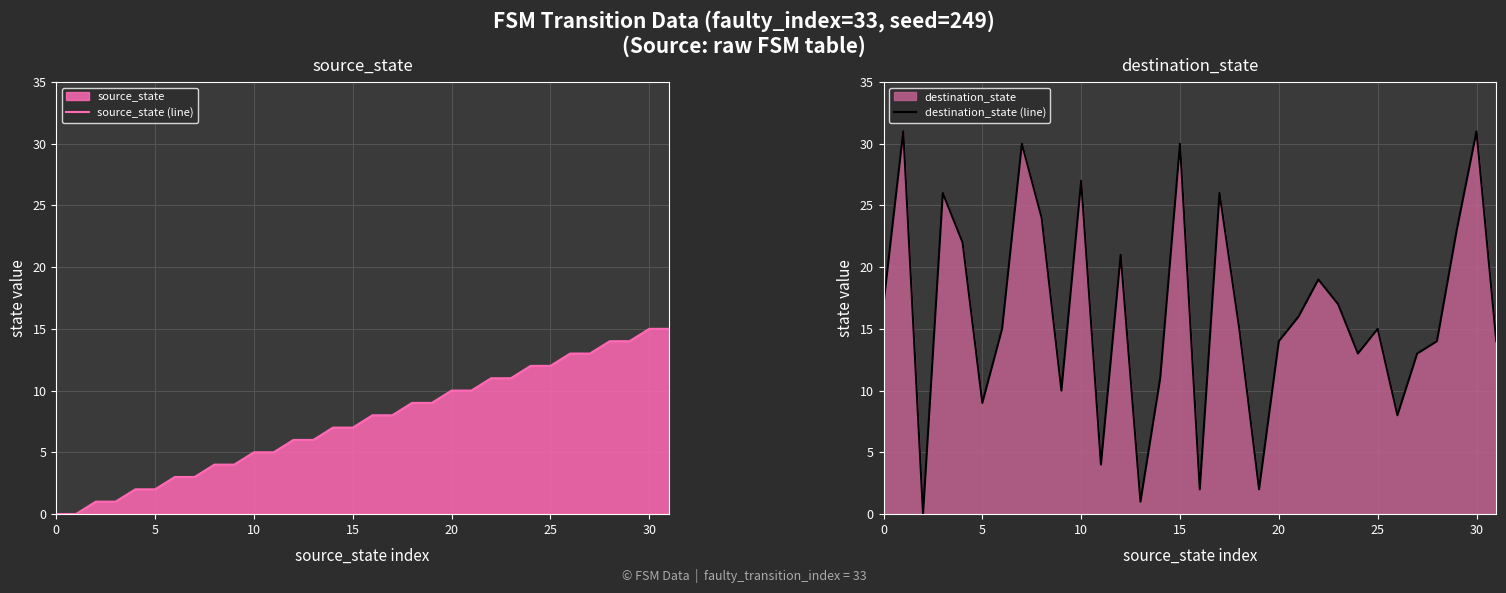

How many lines are shown in the chart?

2